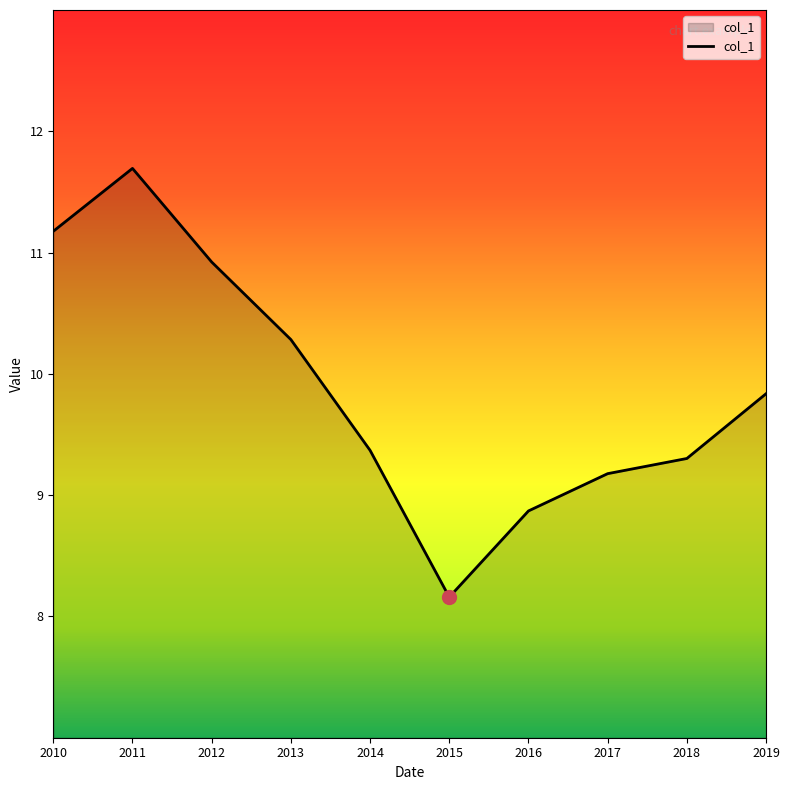

What is the difference between the values at 2010 and 2012?

0.3